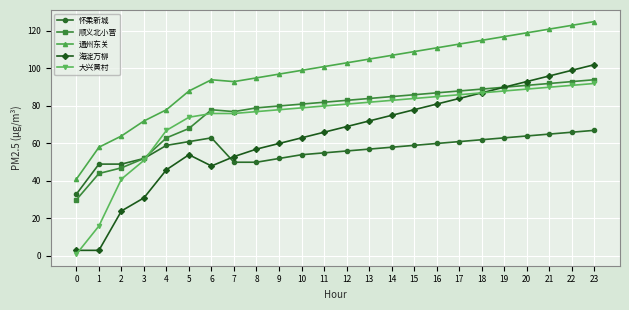

What is the spread (max minus min) of values at 14?

49